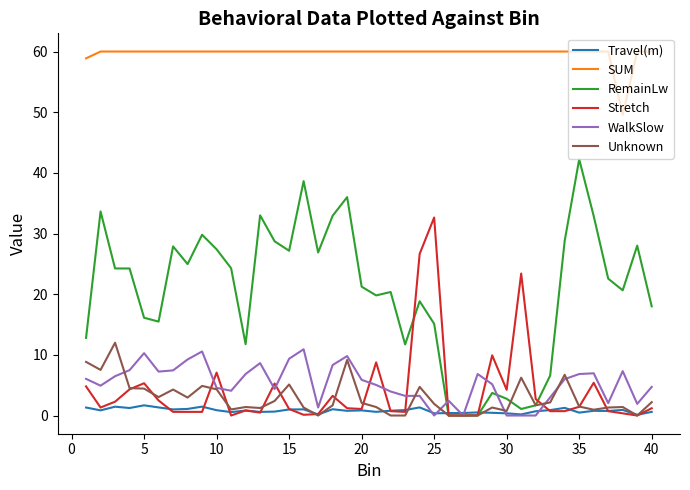

True or false: RemainLw and SUM intersect in this chart.

False